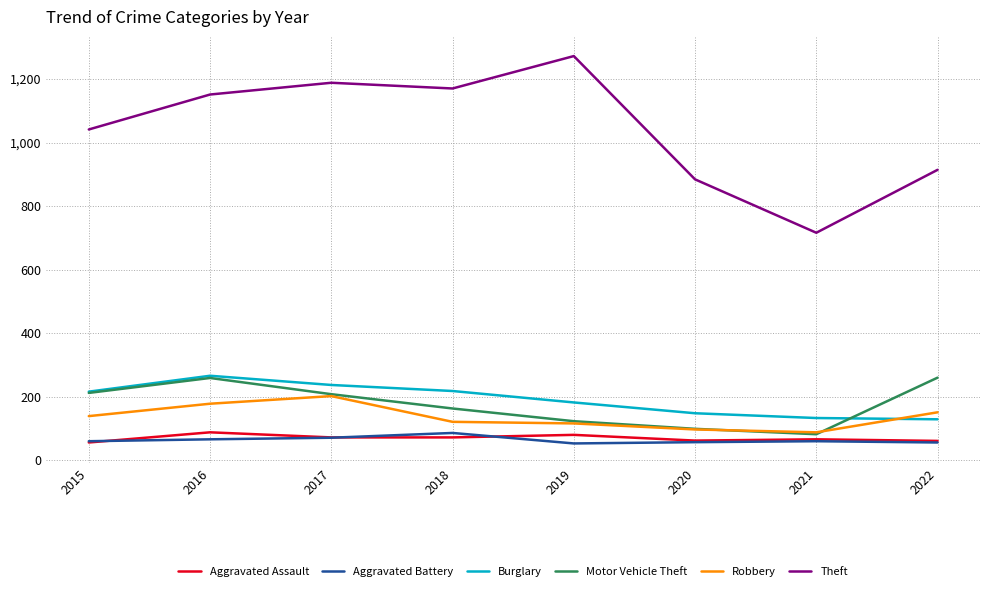

The Theft series shows 673 at 2019. True or false?

False